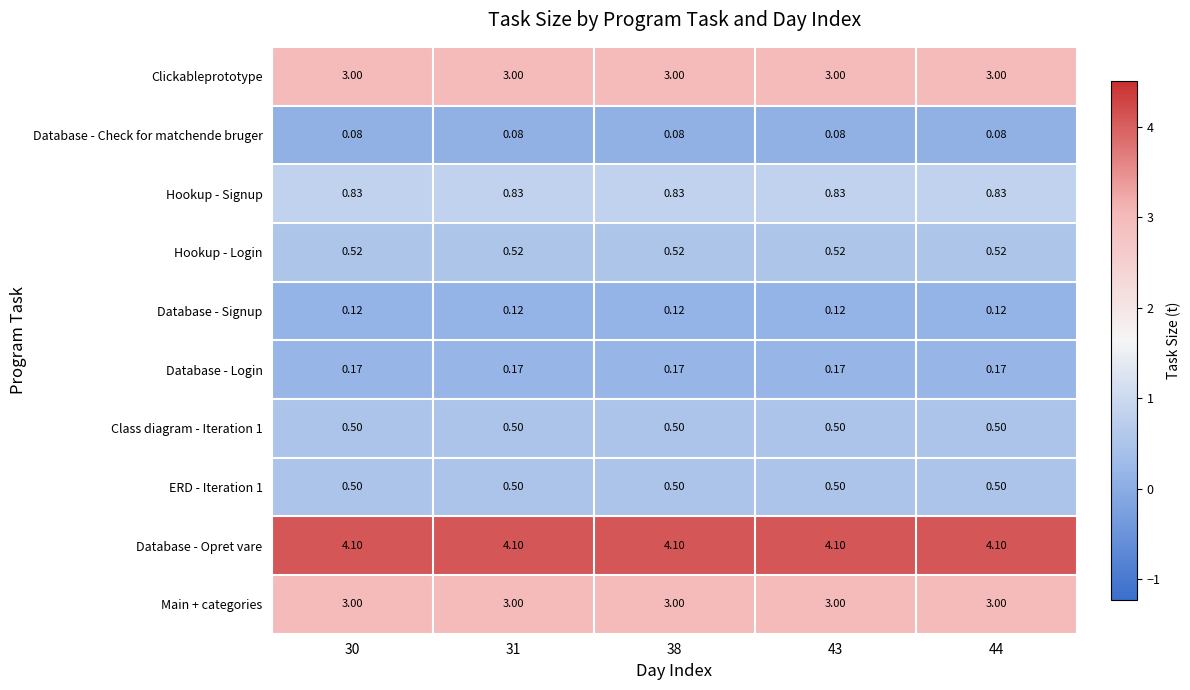

Is the value of Database - Login at 30 greater than the value of Database - Signup at 44?

Yes